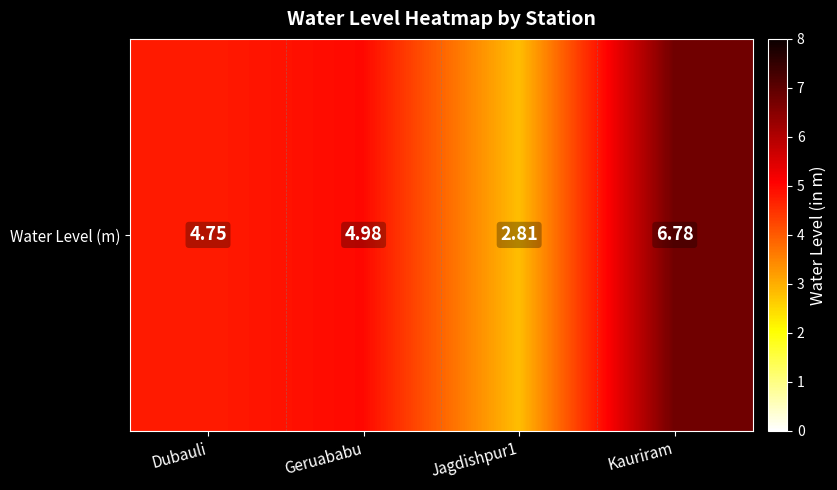

Approximately how many times larger is the value at Geruababu compared to Dubauli?

1.0